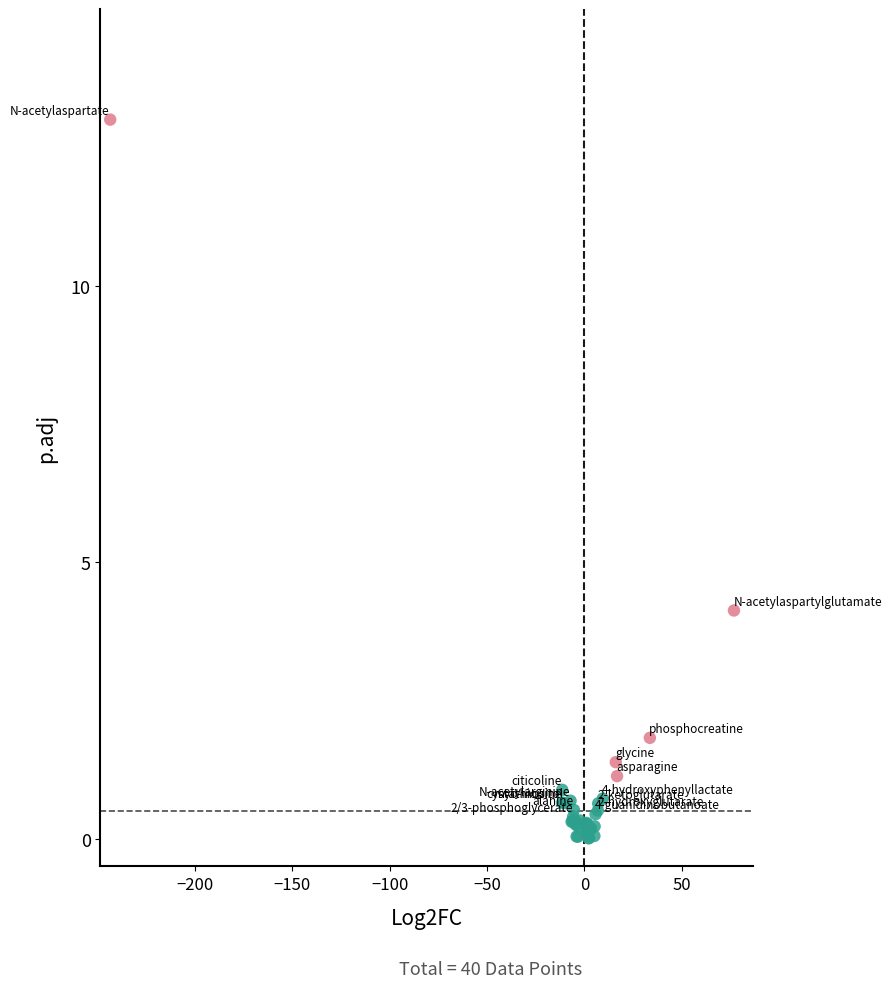

What Y value in the scatter plot is closest to 6?

4.1